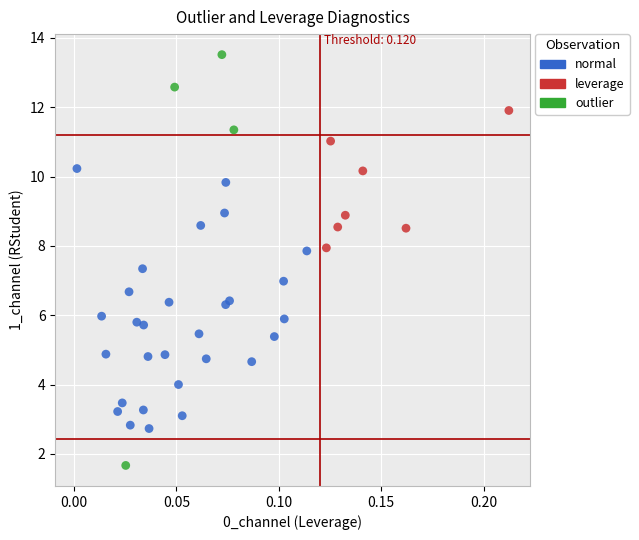

Which series reaches the maximum Y coordinate?

outlier